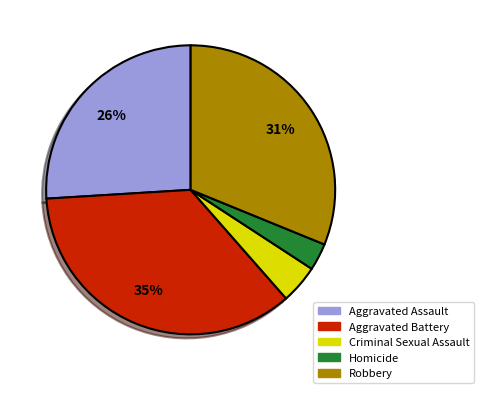

Does Criminal Sexual Assault account for over 50% of the chart?

No